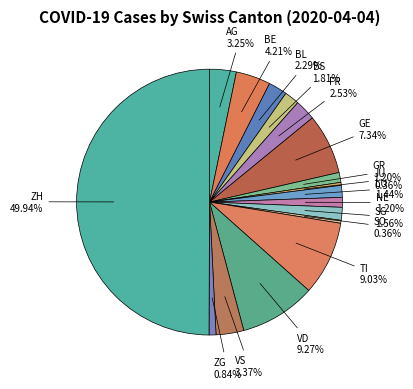

Count the number of slices in the pie.

17